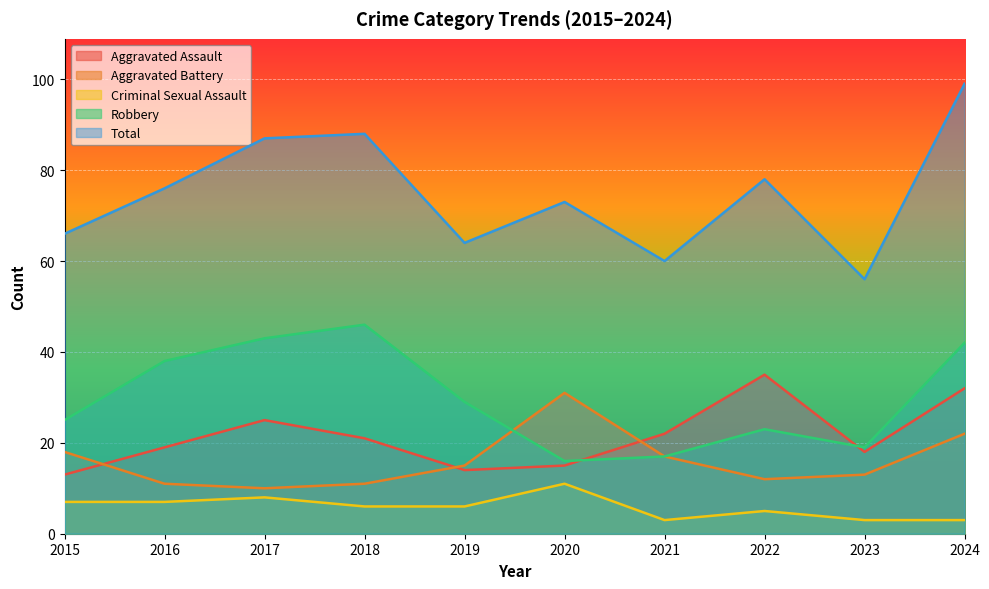

Where is Criminal Sexual Assault nearest to the value 7?

2015